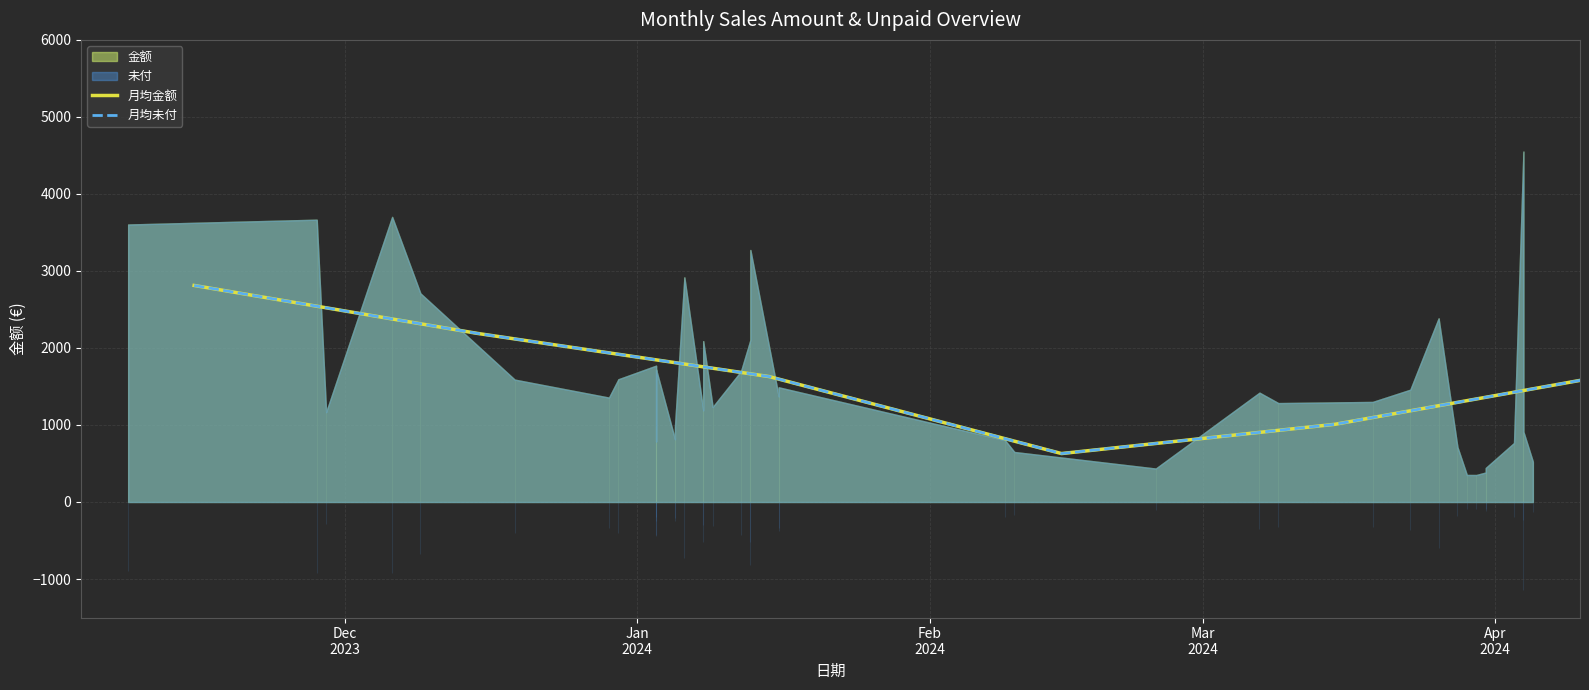

True or false: 月均金额 has more than 0 interior local peaks.

False